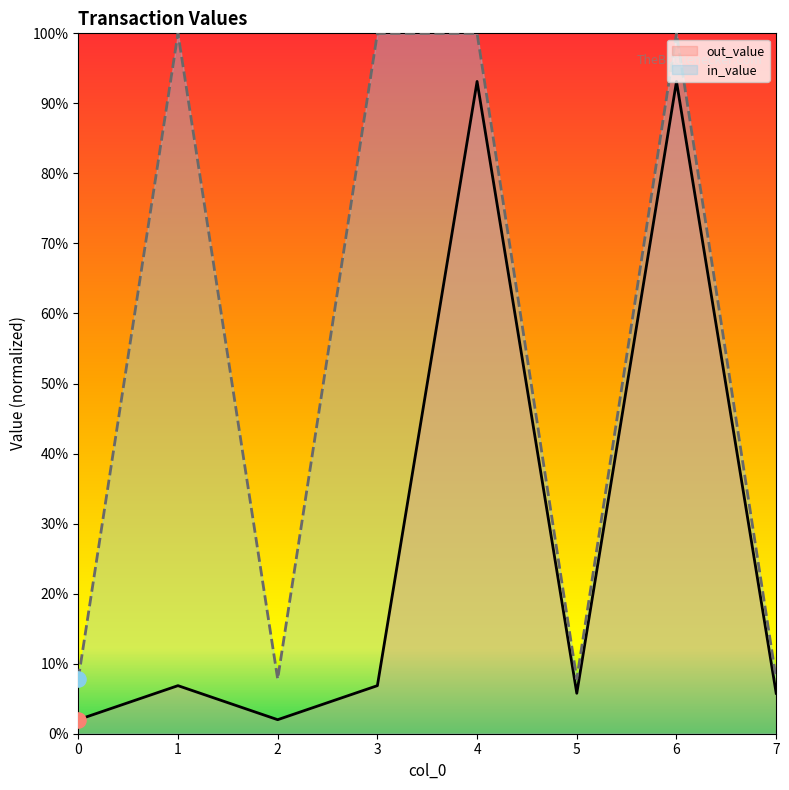

Is the value of out_value at 2 greater than the value of in_value at 3?

No